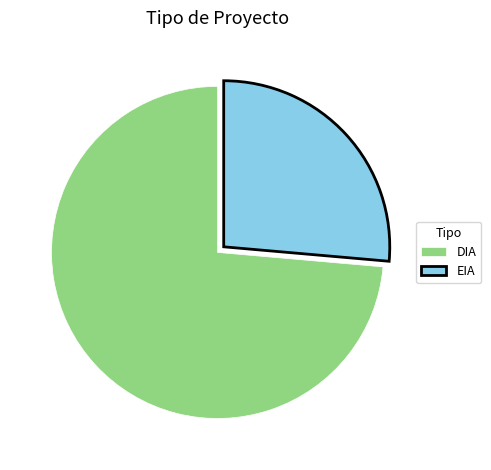

What is the ratio of the value at EIA to the value at DIA?

0.4